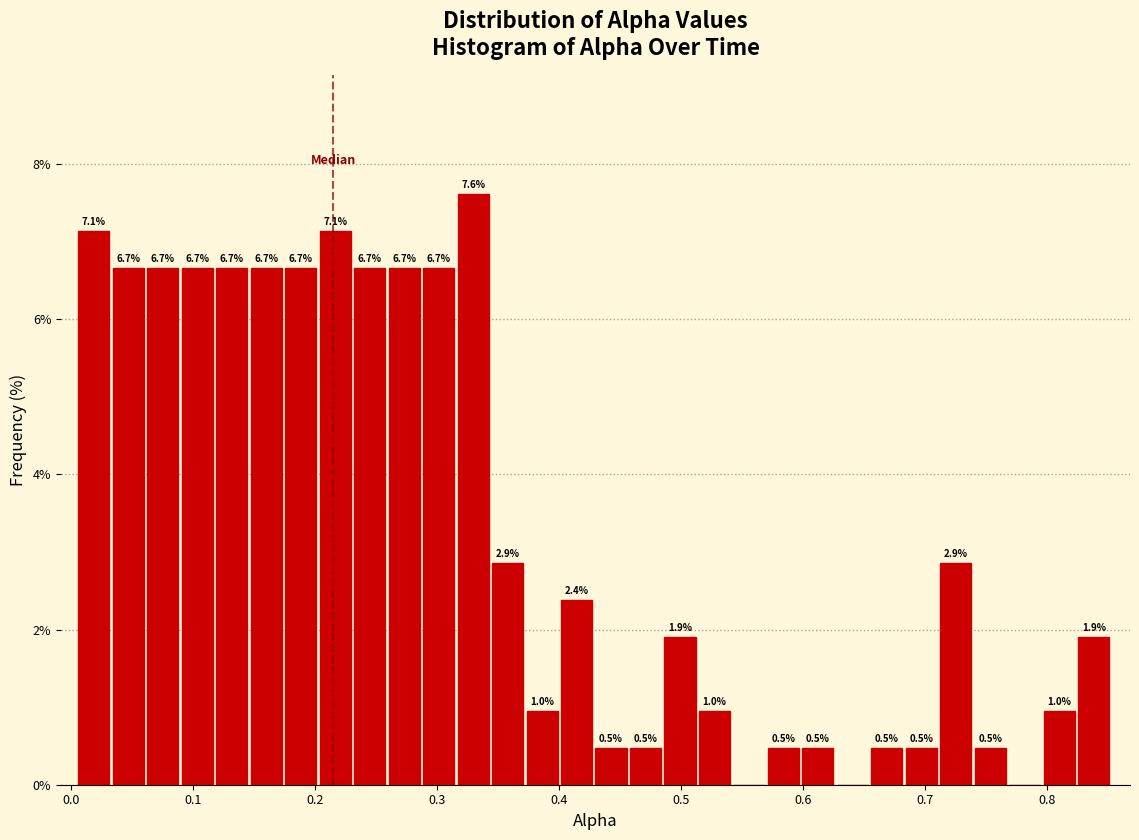

Around what value on the x-axis is the tallest bar? Give the approximate position of its centre, as read against the axis.

0.33